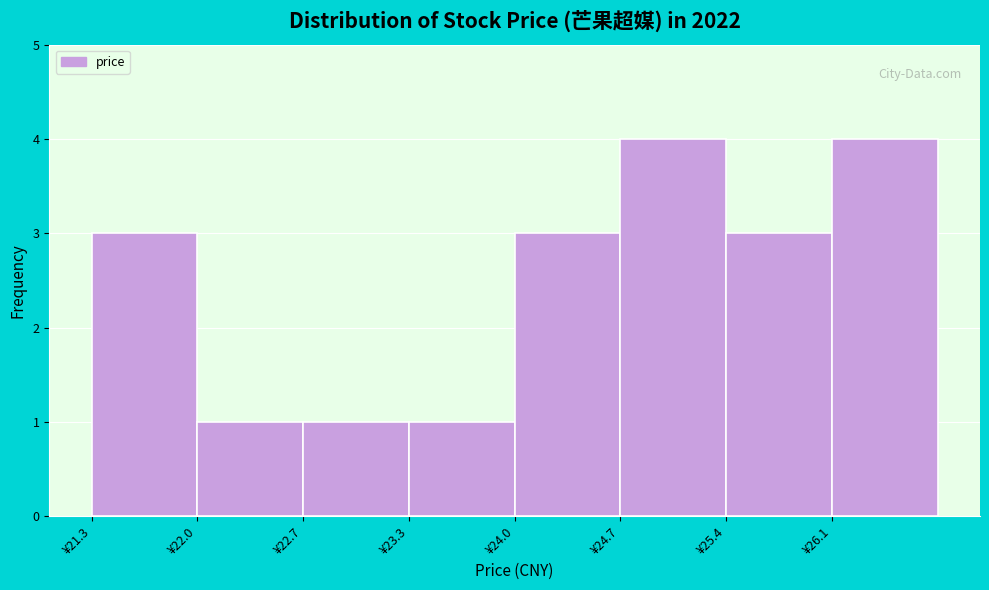

Reading left to right, list every bar in this chart as the range it spans on the x-axis followed by its height. Neither the bar edges nor the heights are printed on the chart, so give them approximately, as read against the axes.

21.3 to 22.0: 3
22.0 to 22.7: 1
22.7 to 23.3: 1
23.3 to 24.0: 1
24.0 to 24.7: 3
24.7 to 25.4: 4
25.4 to 26.1: 3
26.1 to 26.8: 4